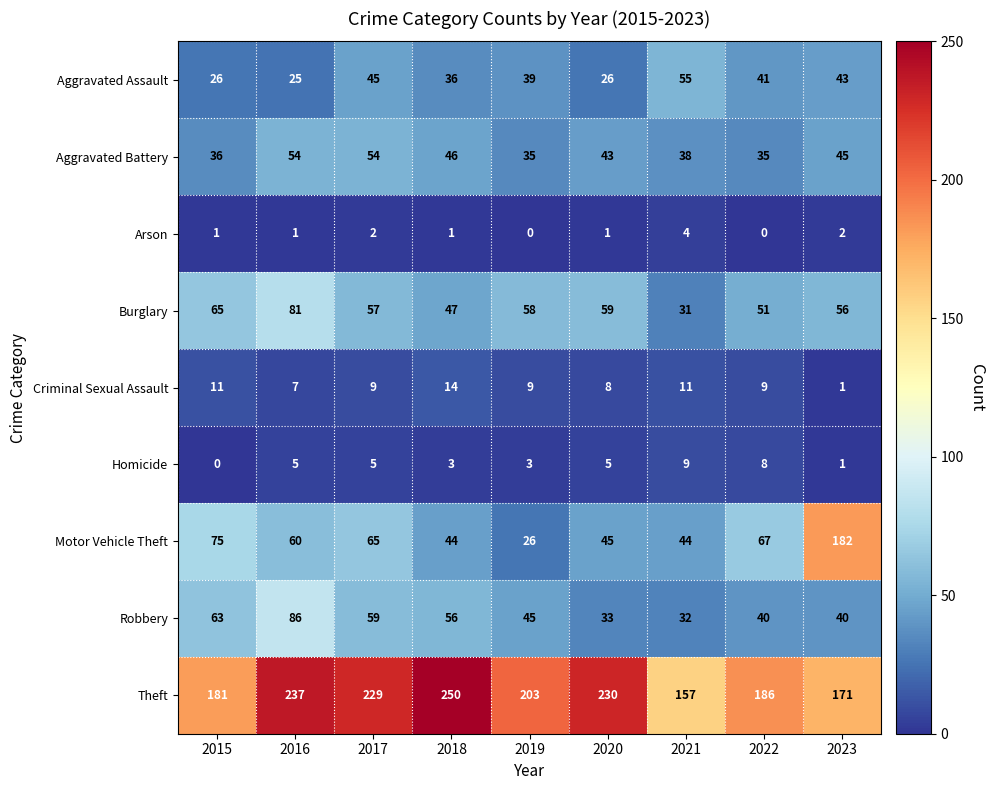

What is the difference between the maximum and minimum values in the Arson series?

4